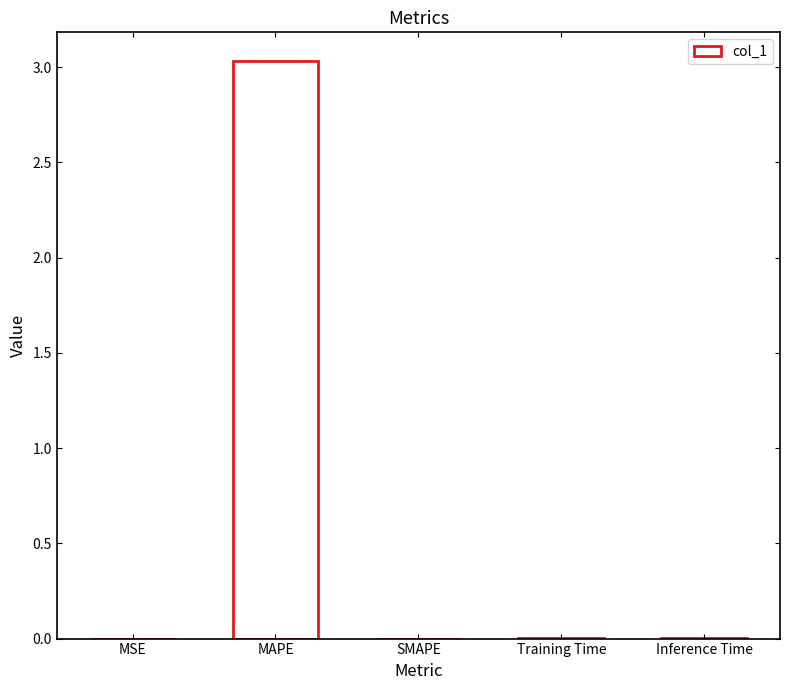

True or false: the data shows 3.0 at MAPE.

True